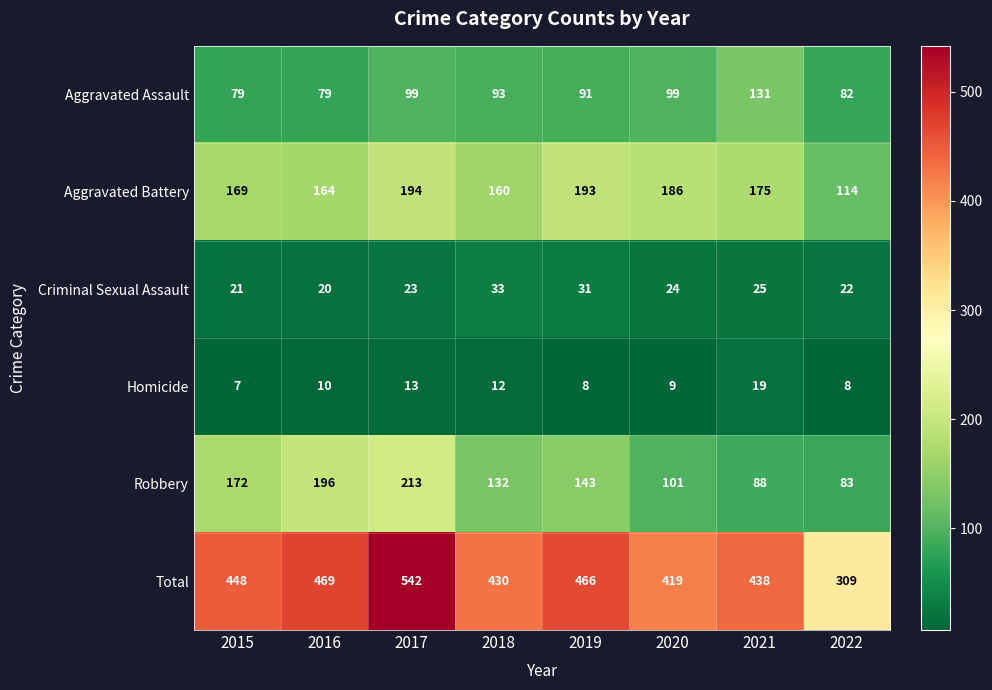

What is the average value of the Homicide series?

11